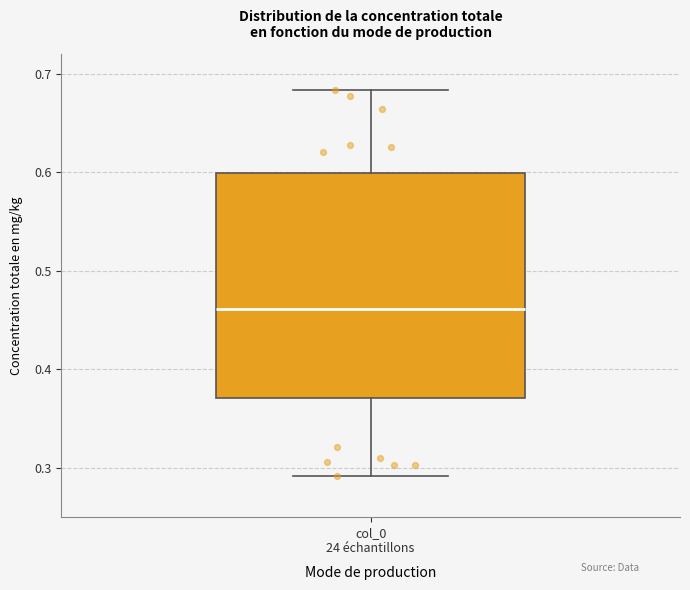

Where does the lower whisker of the box for col_0 24 échantillons end on the y-axis? The values are not printed on the chart, so give them approximately, as read against the axis.

0.29